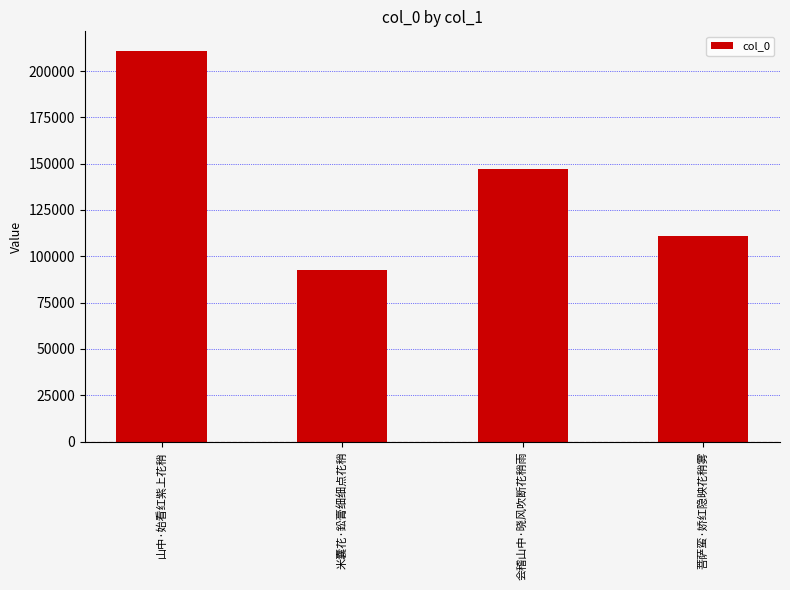

What is the sum of the values at 米囊花·鈆膏细细点花稍 and 山中·始看红紫上花稍?

303672